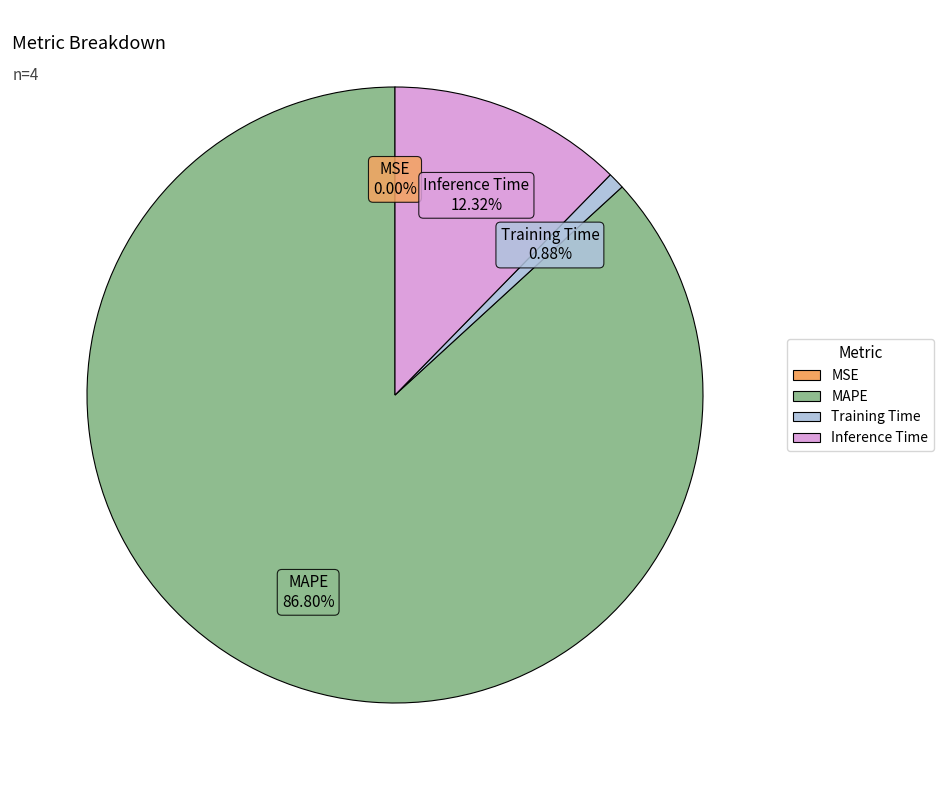

Between Inference Time and MAPE, which is larger?

MAPE